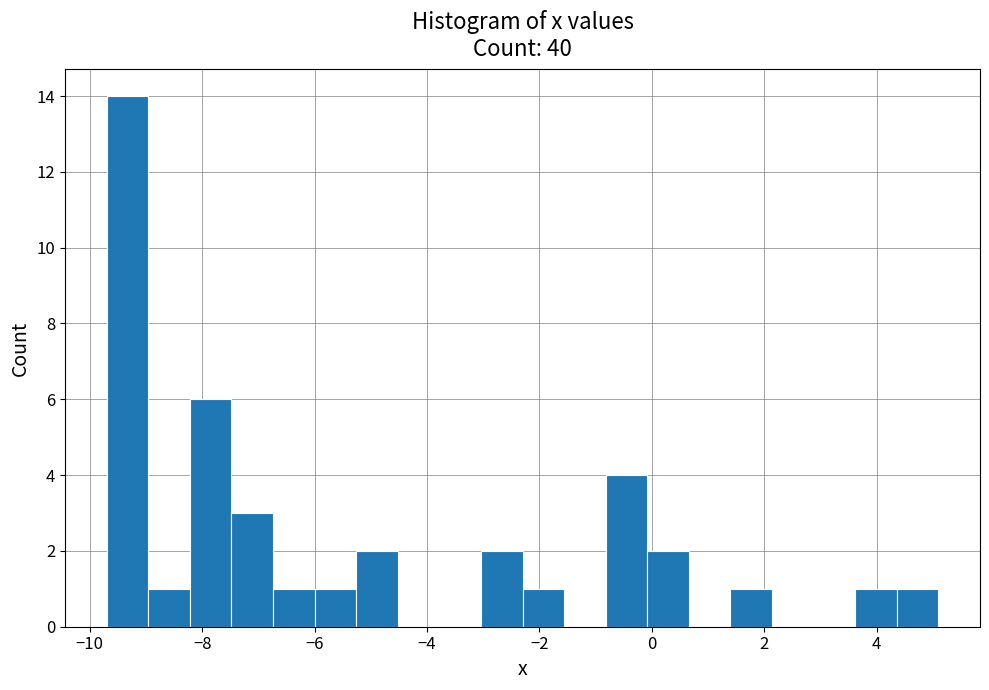

Read against the x-axis, roughly where is the centre of the tallest bar?

-9.4